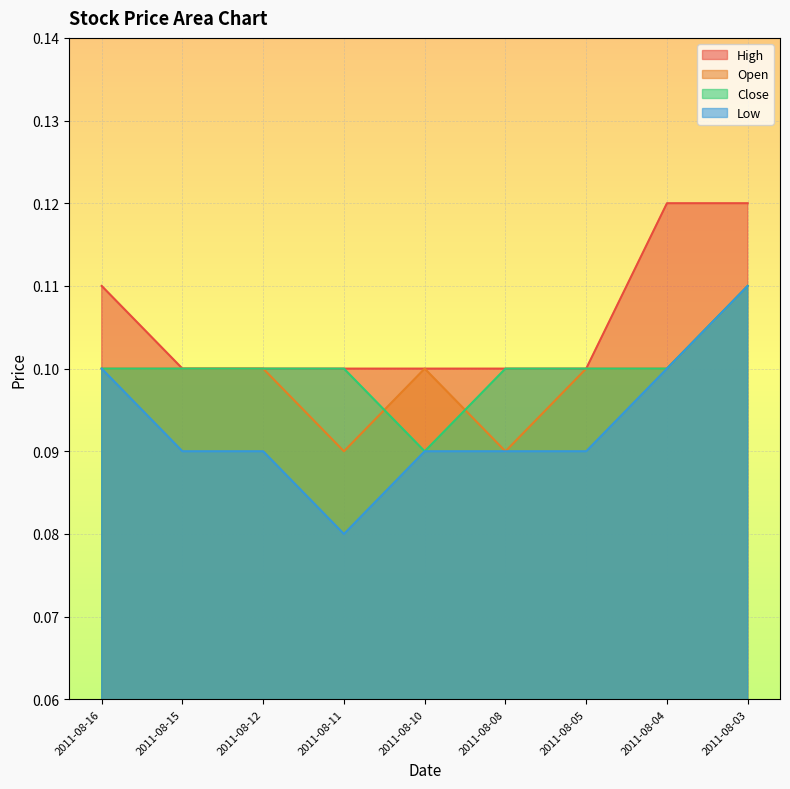

Where is High nearest to the value 0?

2011-08-15